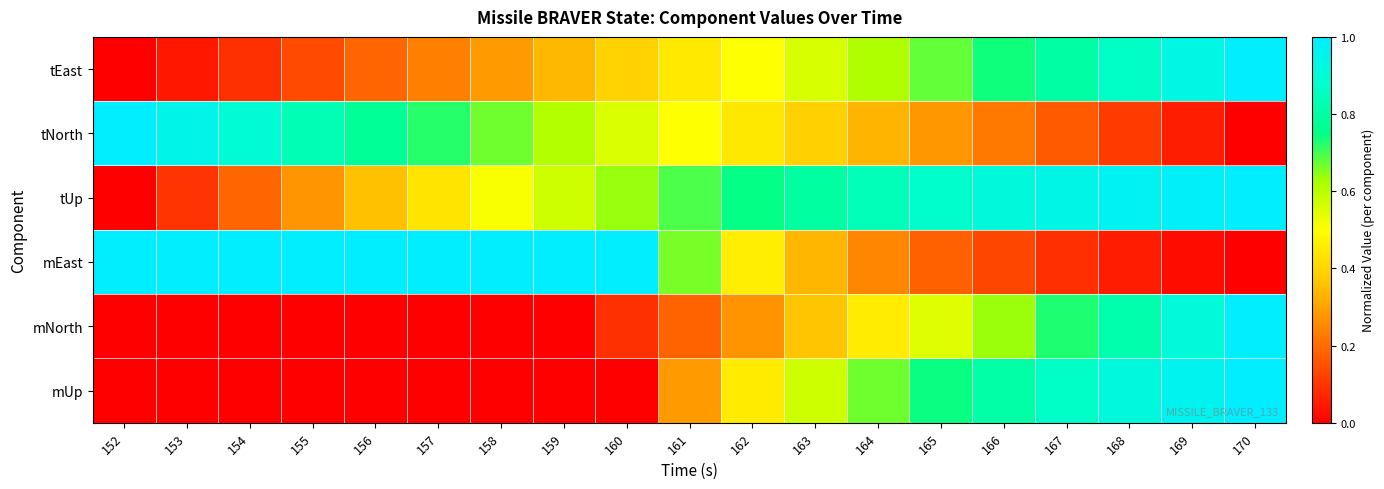

Reading right to left, extract all data points from this chart.

tEast: 170=1.0	169=0.9	168=0.9	167=0.8	166=0.7	165=0.7	164=0.6	163=0.6	162=0.5	161=0.4	160=0.4	159=0.3	158=0.3	157=0.2	156=0.2	155=0.1	154=0.1	153=0.0	152=0.0
tNorth: 170=0.0	169=0.1	168=0.1	167=0.2	166=0.2	165=0.3	164=0.3	163=0.4	162=0.4	161=0.5	160=0.6	159=0.6	158=0.7	157=0.7	156=0.8	155=0.8	154=0.9	153=0.9	152=1.0
tUp: 170=1.0	169=1.0	168=1.0	167=0.9	166=0.9	165=0.9	164=0.8	163=0.8	162=0.7	161=0.7	160=0.6	159=0.6	158=0.5	157=0.4	156=0.4	155=0.3	154=0.2	153=0.1	152=0.0
mEast: 170=0.0	169=0.0	168=0.1	167=0.1	166=0.1	165=0.2	164=0.2	163=0.3	162=0.5	161=0.7	160=1.0	159=1.0	158=1.0	157=1.0	156=1.0	155=1.0	154=1.0	153=1.0	152=1.0
mNorth: 170=1.0	169=0.9	168=0.8	167=0.7	166=0.6	165=0.5	164=0.5	163=0.4	162=0.3	161=0.2	160=0.1	159=0.0	158=0.0	157=0.0	156=0.0	155=0.0	154=0.0	153=0.0	152=0.0
mUp: 170=1.0	169=1.0	168=0.9	167=0.9	166=0.8	165=0.7	164=0.7	163=0.6	162=0.5	161=0.3	160=0.0	159=0.0	158=0.0	157=0.0	156=0.0	155=0.0	154=0.0	153=0.0	152=0.0